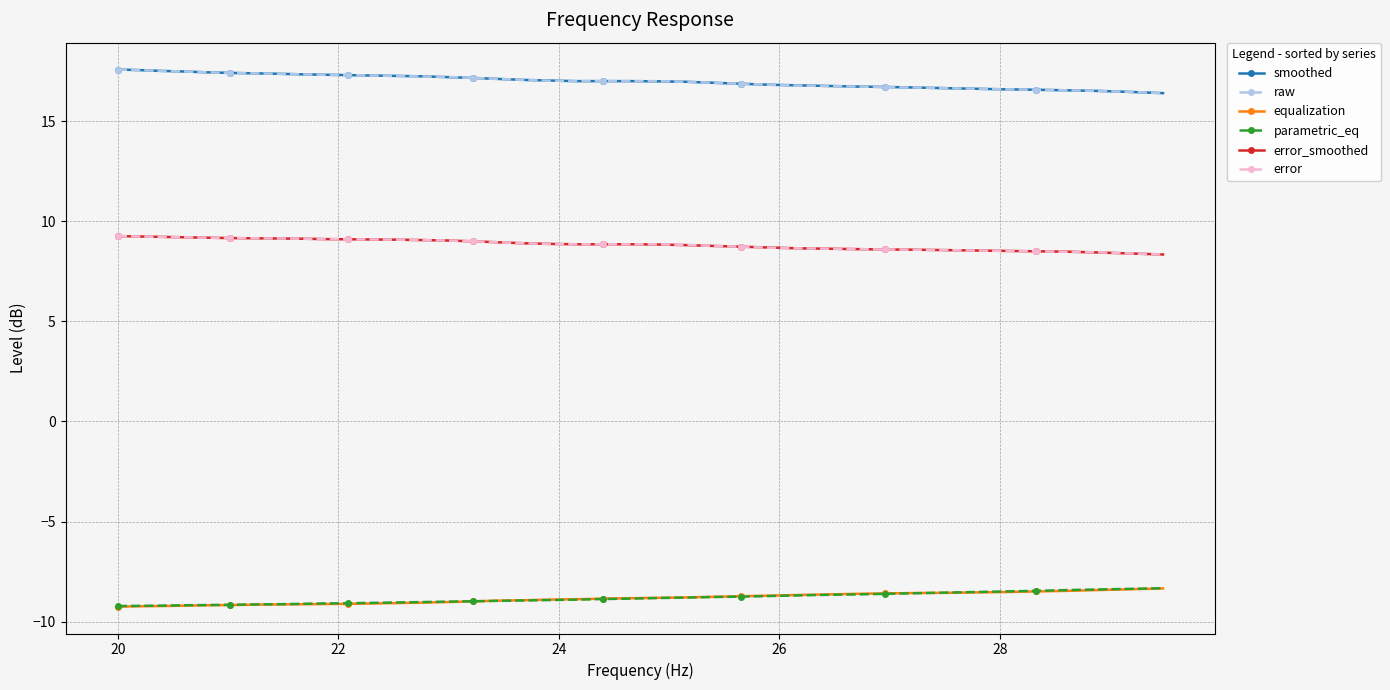

What is the minimum value shown in the chart?

-9.2